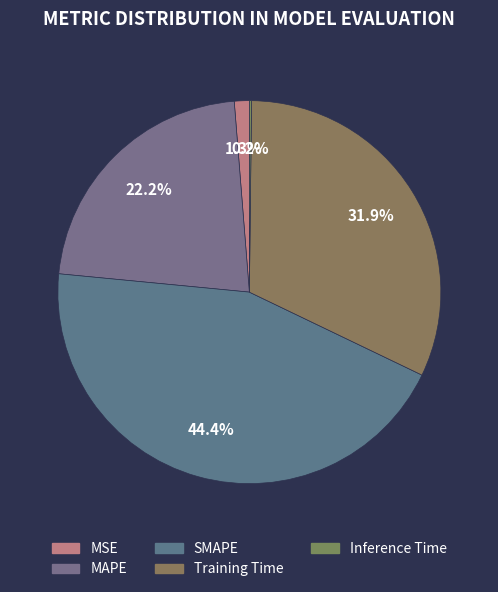

How much of the chart is everything except Inference Time?

99.8%